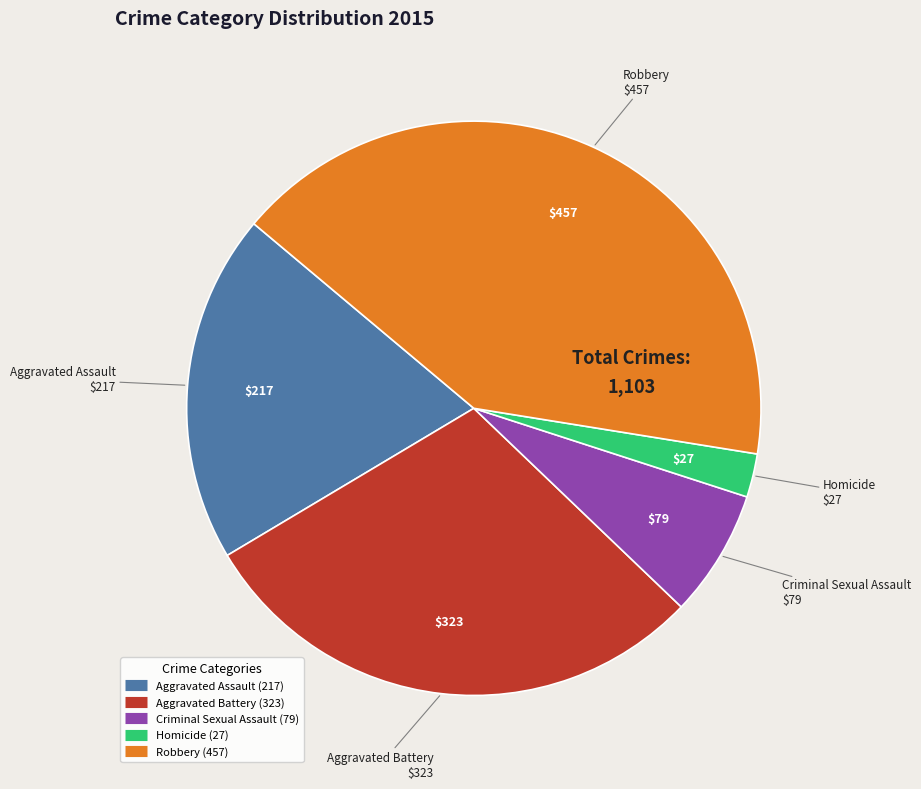

How many slices are in this pie chart?

5